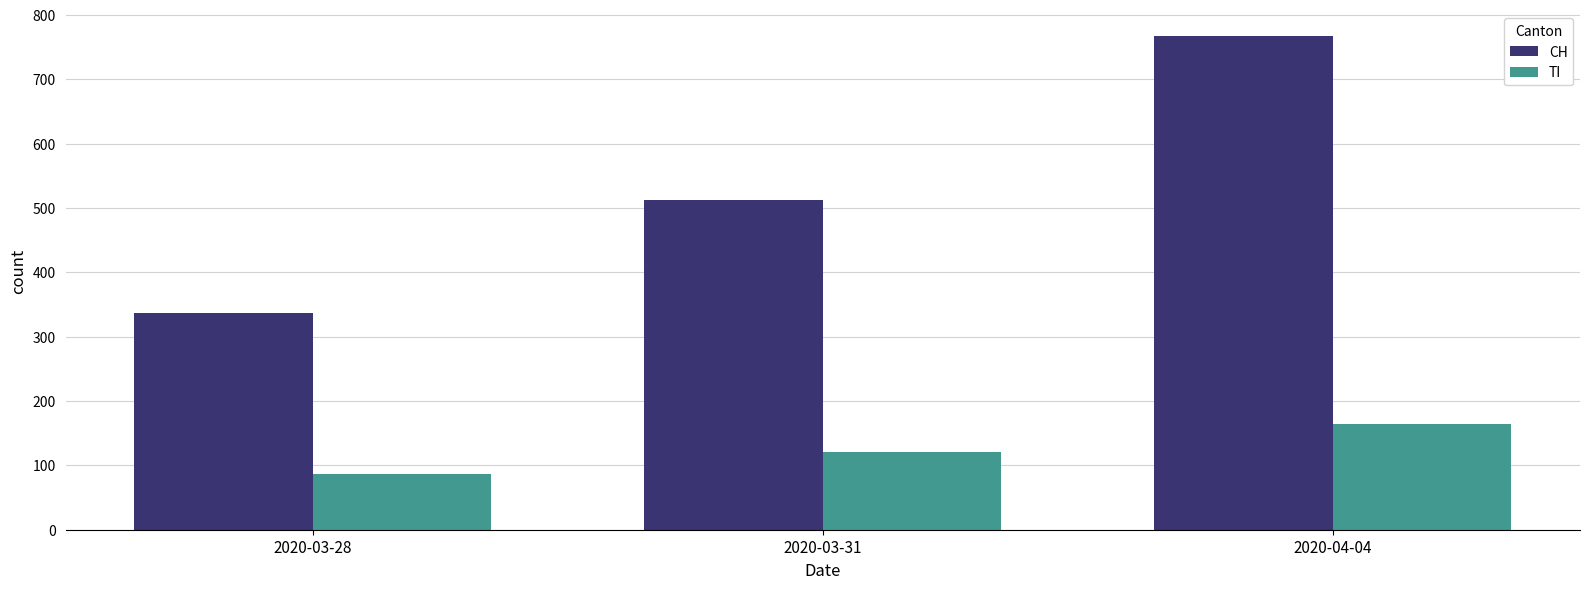

What is the lowest value of the TI series?

87